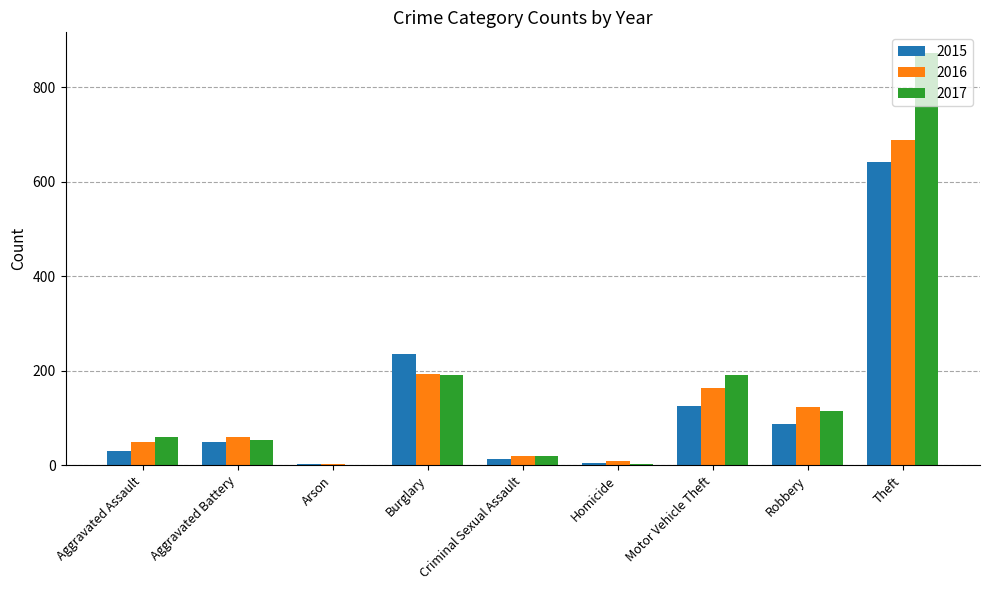

At which category is the sum across all series the highest?

Theft